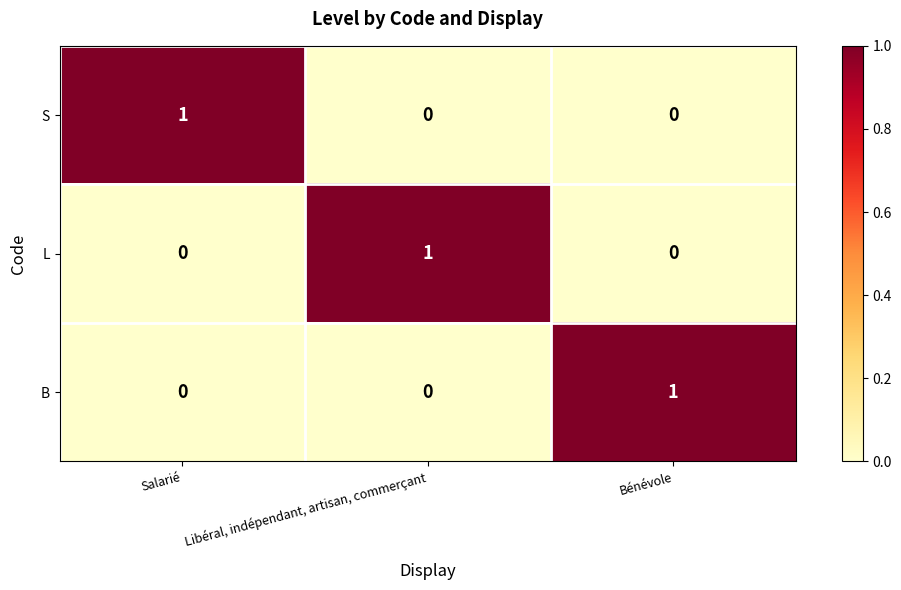

Is the value of L at Libéral, indépendant, artisan, commerçant greater than the value of S at Bénévole?

Yes